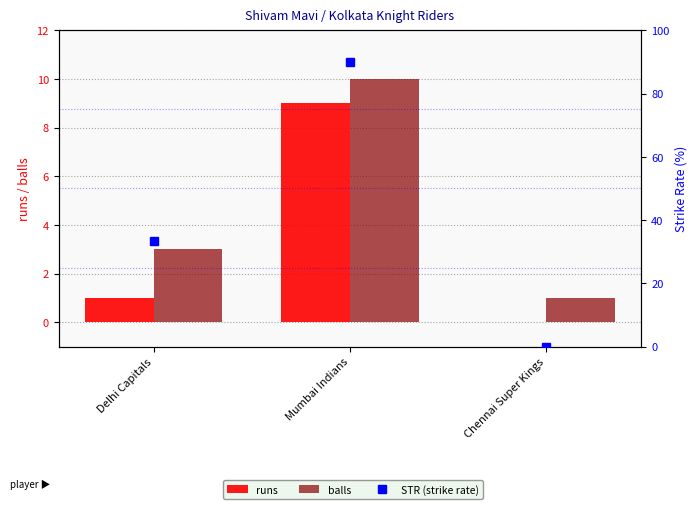

Which label corresponds to the largest value in the chart?

Mumbai Indians